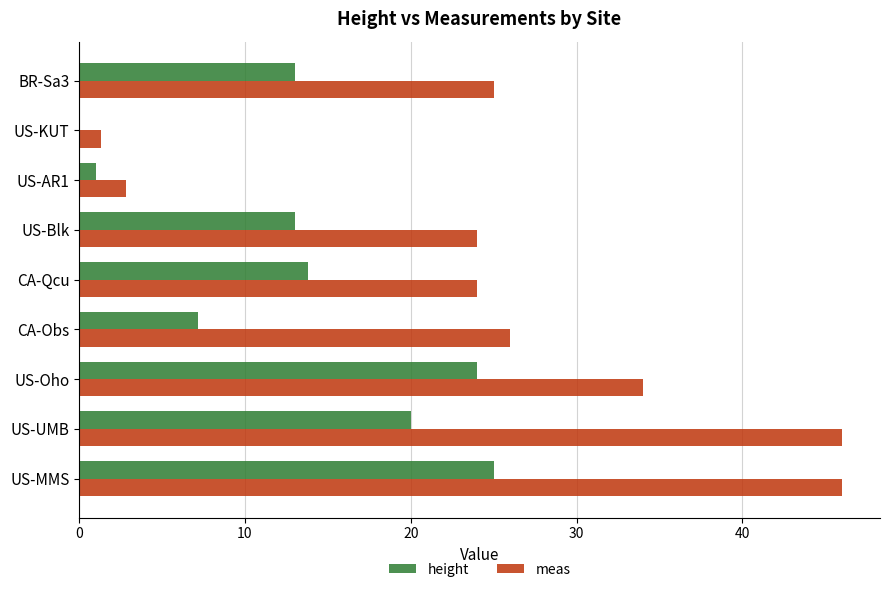

What is the highest value of the meas series?

46.0